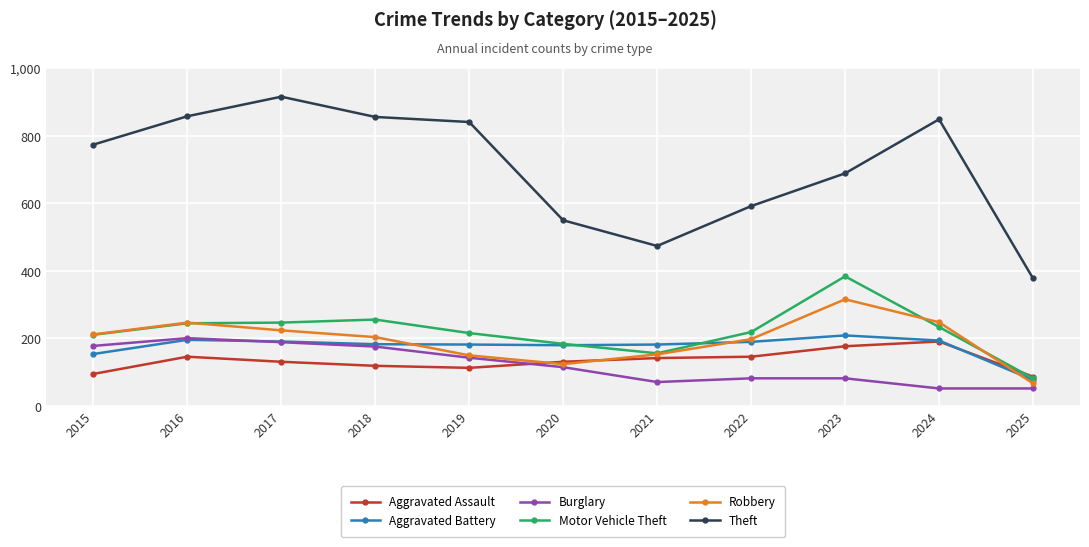

What is the smallest value displayed?

52